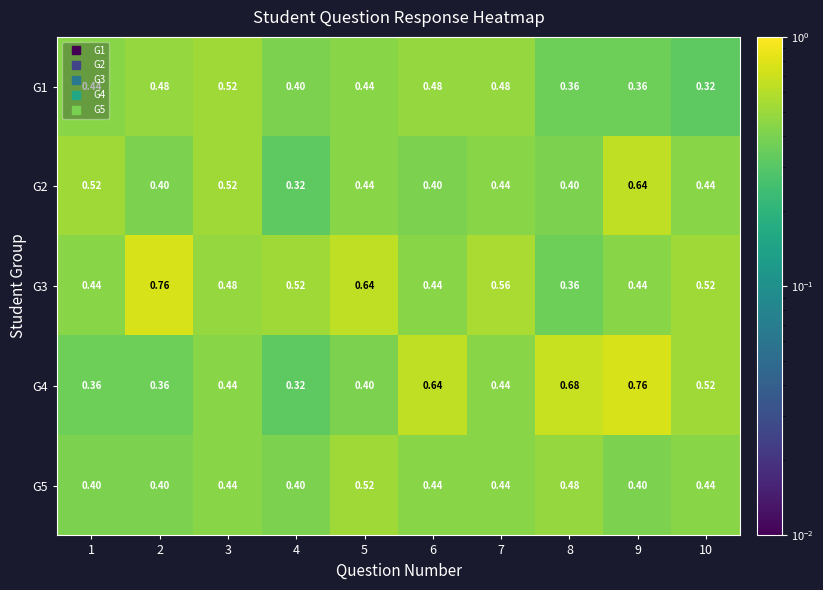

Count the number of data series in this chart.

5